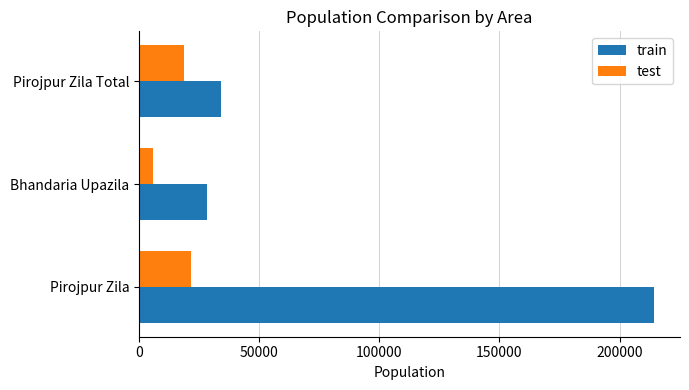

Which series has the largest range (max minus min)?

train